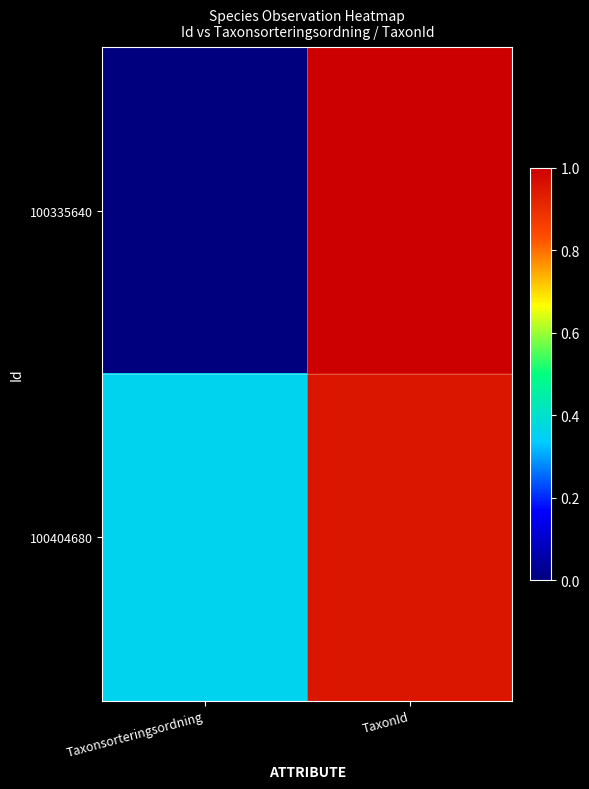

Which has a higher value, TaxonId or Taxonsorteringsordning?

TaxonId